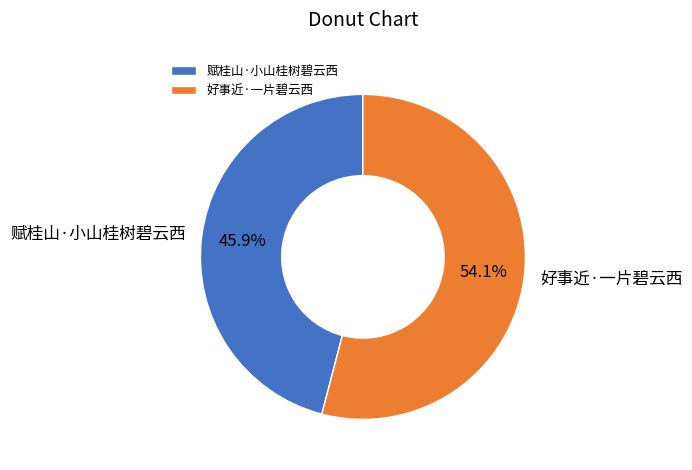

To the nearest percent, what is the difference between the 赋桂山·小山桂树碧云西 and 好事近·一片碧云西 slice percentages?

8%